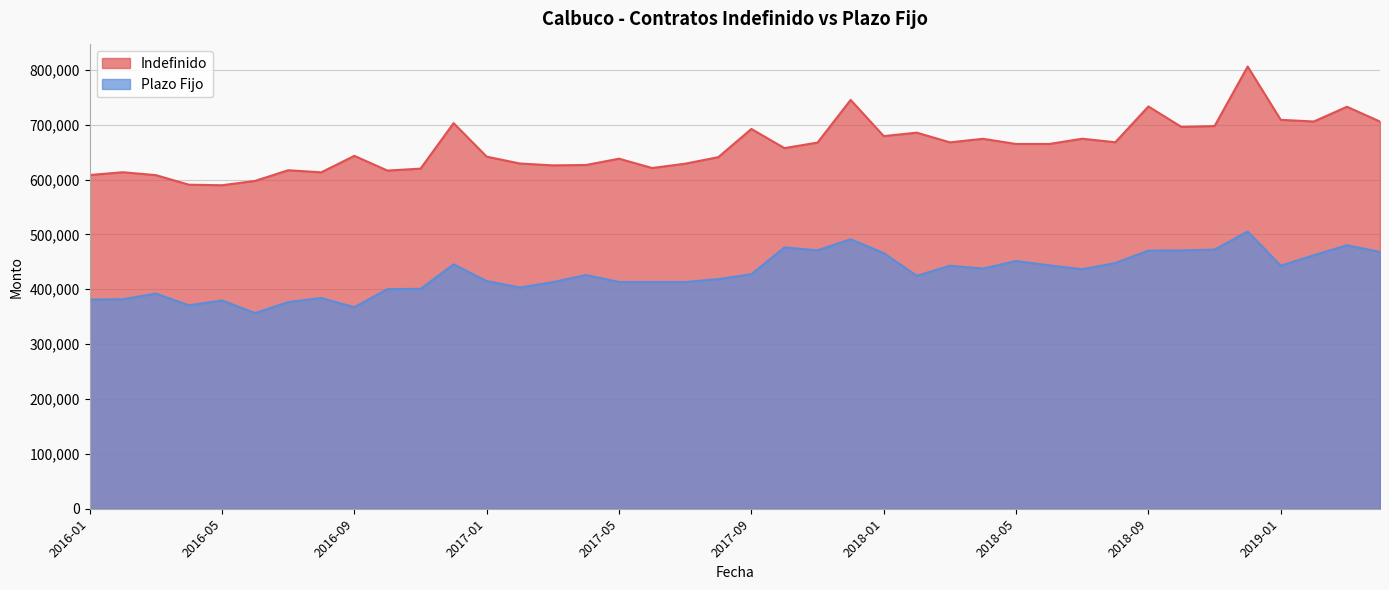

Which has a higher value, 2018-03 or 2017-02?

2018-03